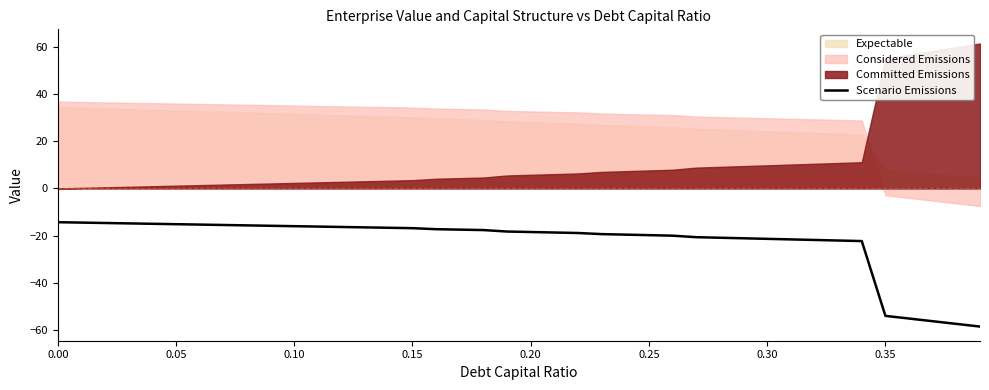

What is the maximum value for Scenario Emissions?

-14.3